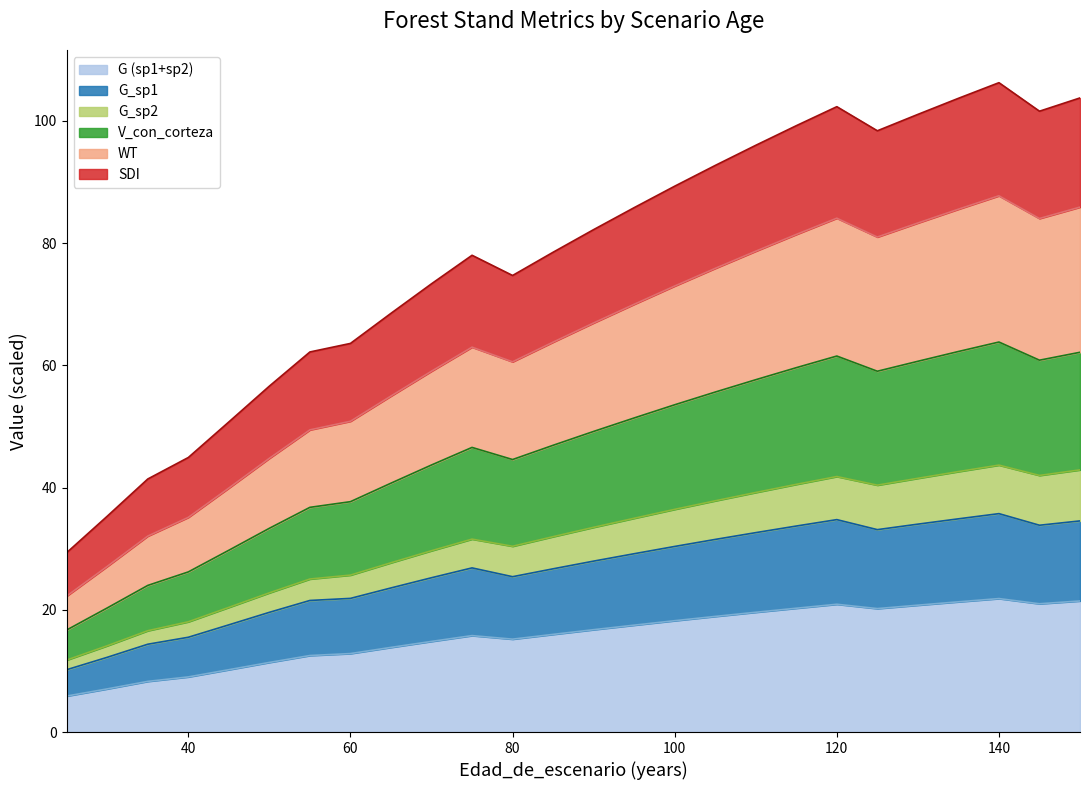

What is the minimum value for G (sp1+sp2)?

5.9